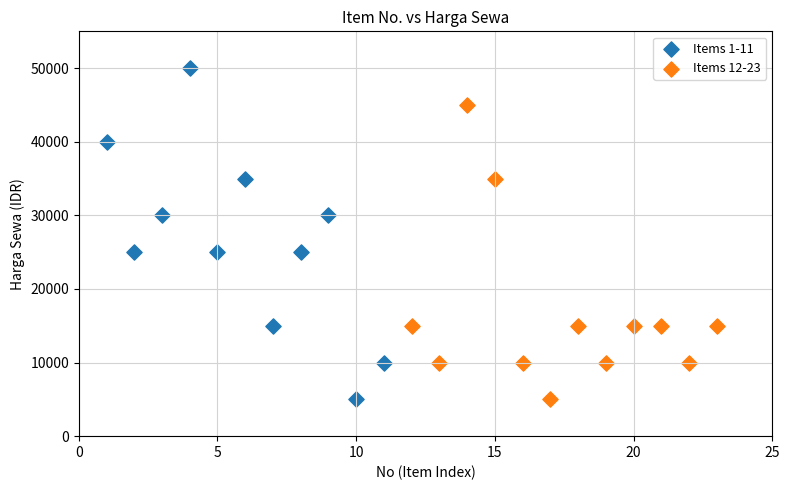

Which series has the widest spread of Y values?

Items 1-11